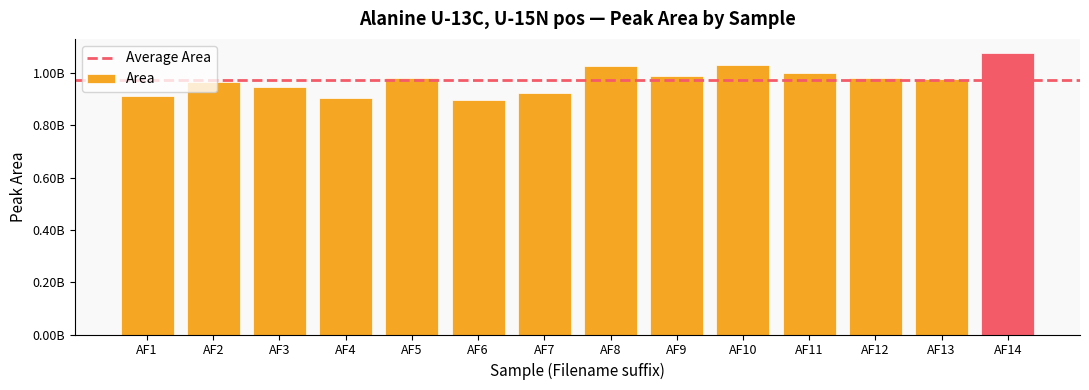

Are the bars horizontal?

No